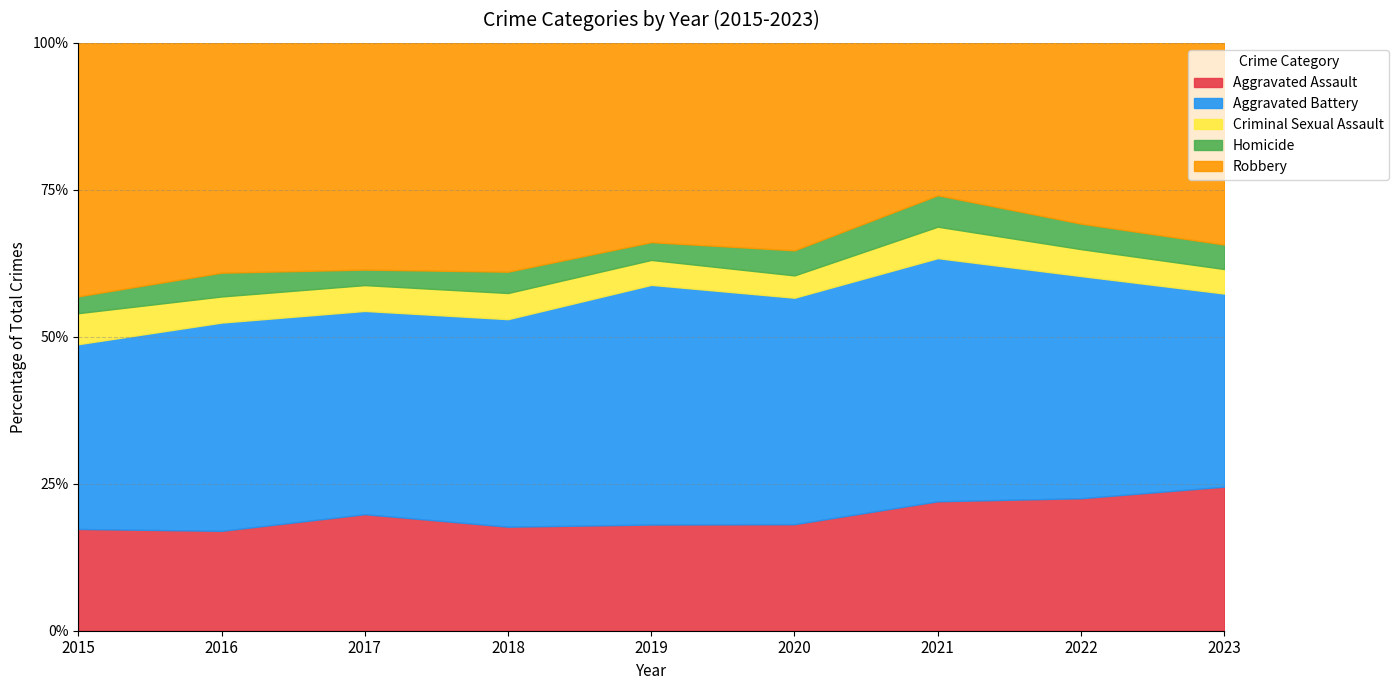

Reading right to left, transcribe all the data shown in this chart.

Aggravated Assault: 235	192	214	191	179	195	203	176	151
Aggravated Battery: 315	322	402	406	404	389	354	367	274
Criminal Sexual Assault: 40	39	52	40	42	49	45	46	46
Homicide: 40	37	52	45	30	40	27	42	25
Robbery: 329	262	252	372	336	429	395	405	376